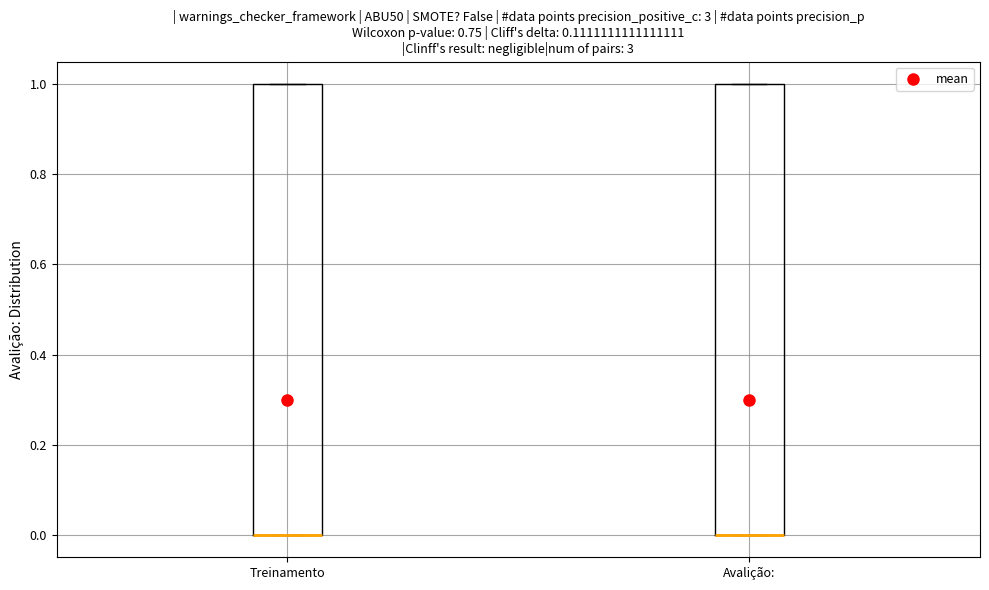

Where is the lower edge of the box for Treinamento on the y-axis? The values are not printed on the chart, so give them approximately, as read against the axis.

0